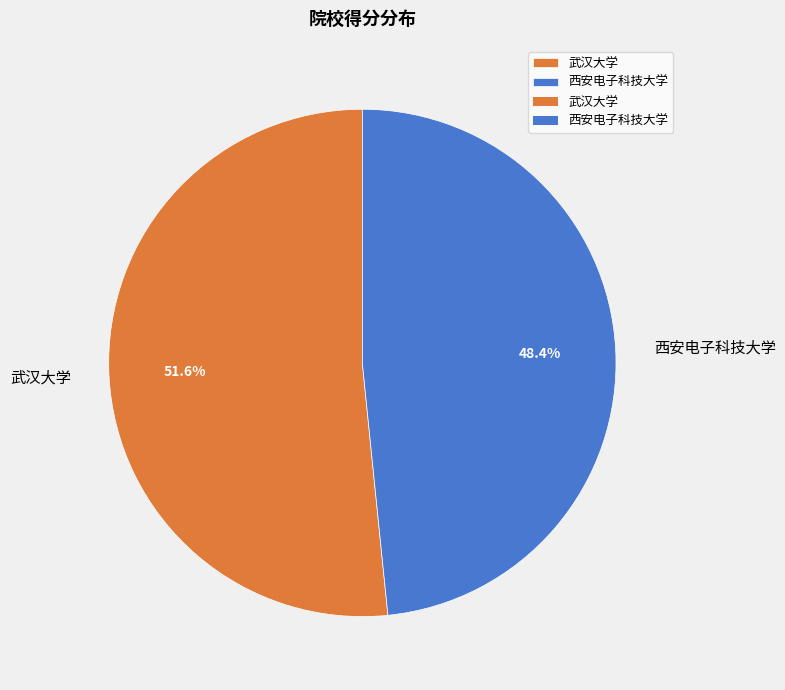

Which category has the biggest portion of the pie?

武汉大学